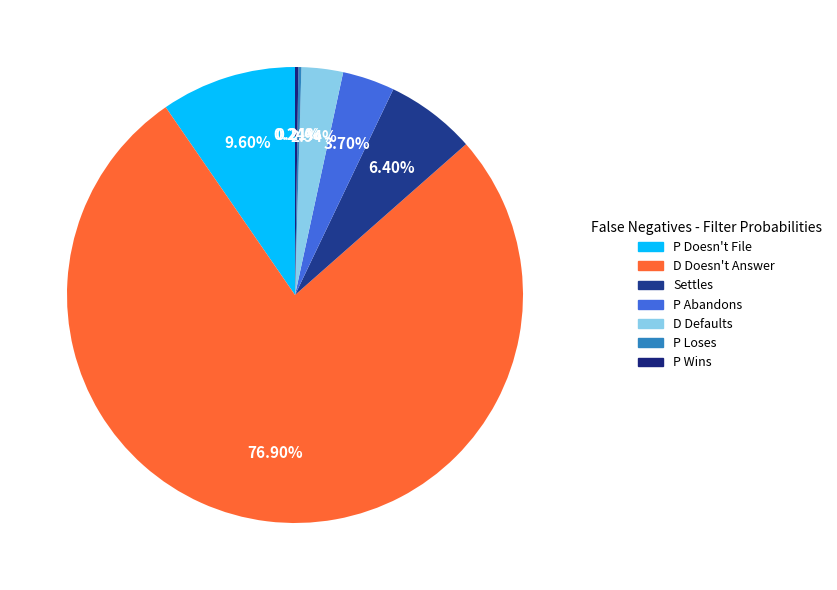

What percentage do Settles and D Defaults together represent?

9.3%